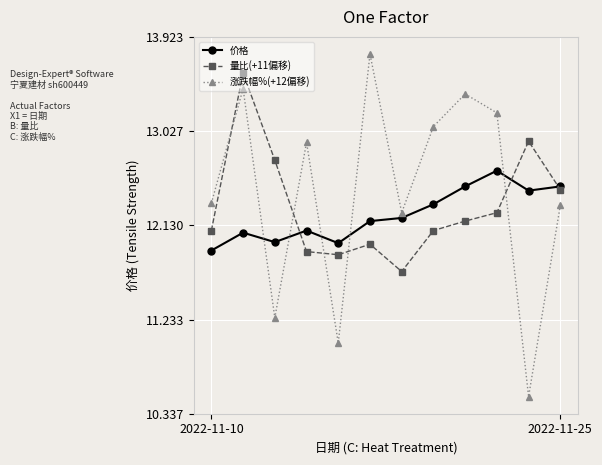

How many intersections are there between 涨跌幅%(+12偏移) and 价格?

5